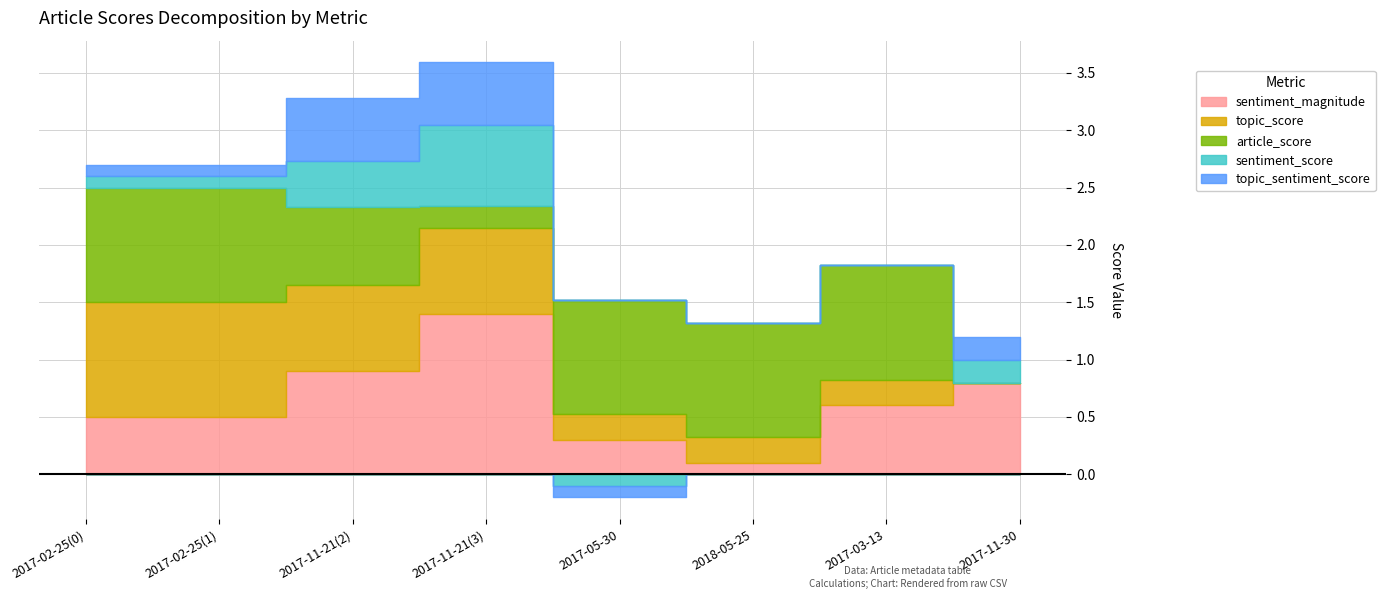

How many lines are shown in the chart?

5